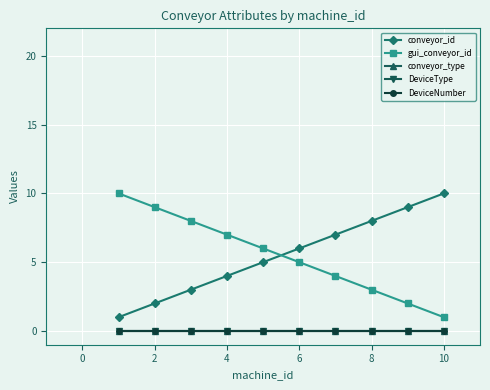

Does the chart have visible grid lines?

Yes